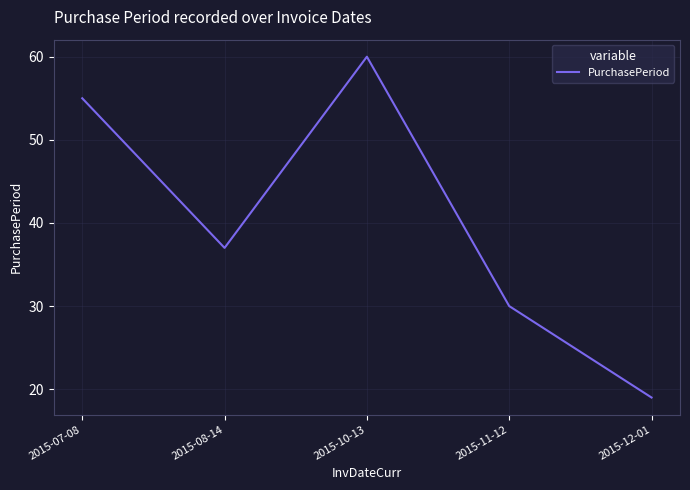

True or false: there are more than 2 points higher than both neighbors.

False